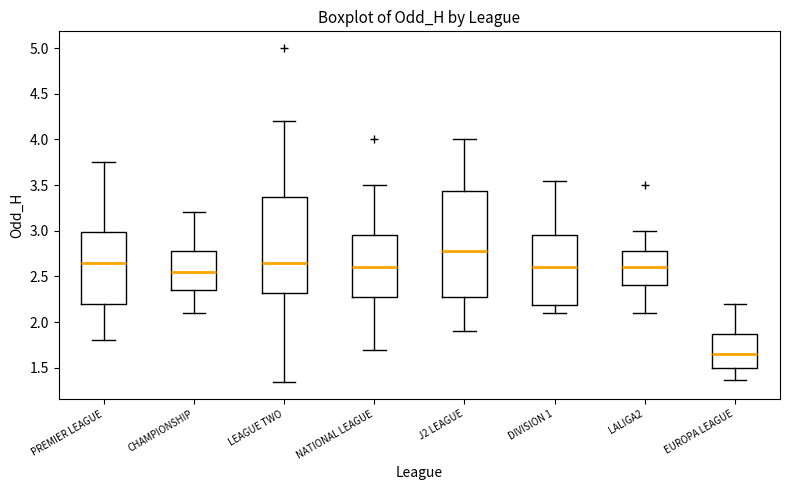

Which box's median line is the highest?

J2 LEAGUE